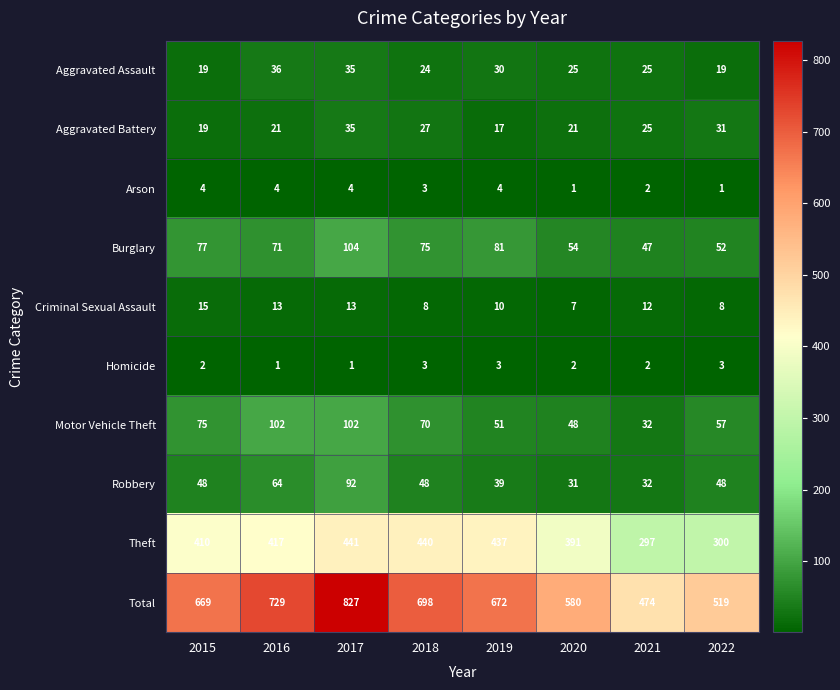

What is the sum of all Total values?

5168